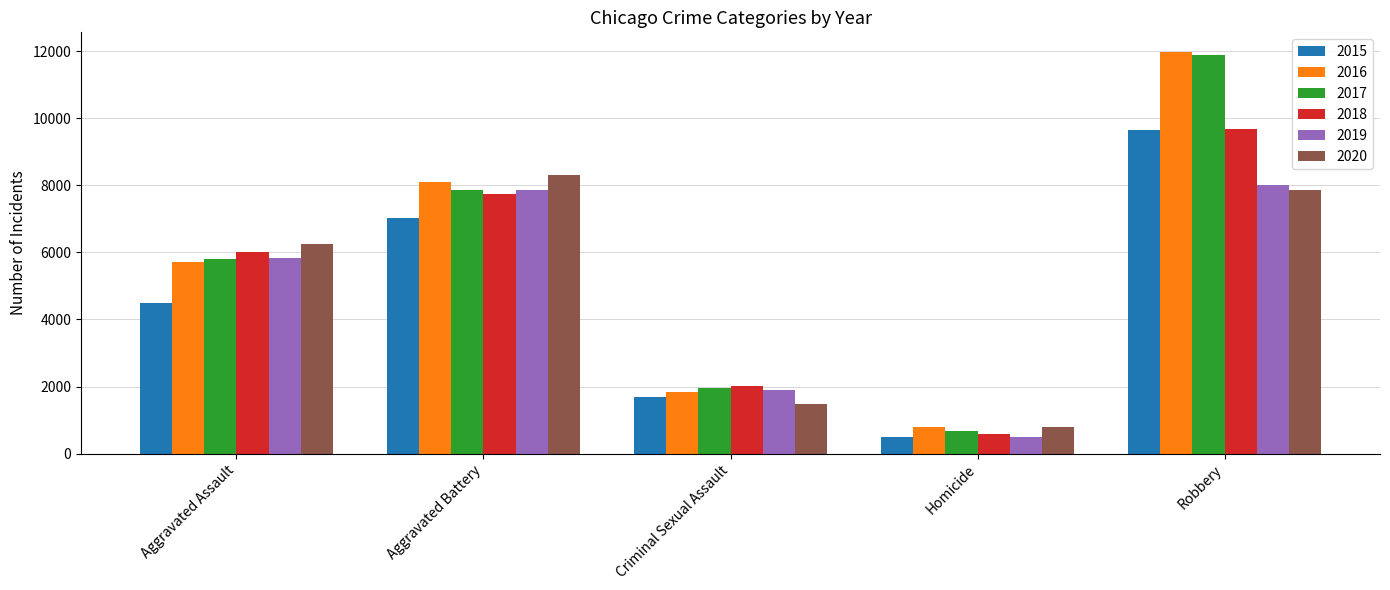

True or false: 2019 has a value of 7858 at Aggravated Battery.

True